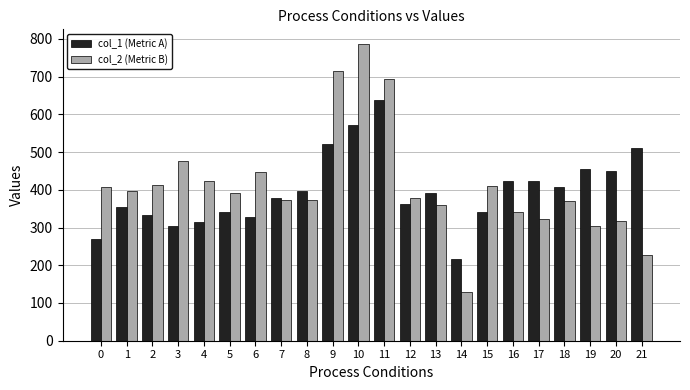

The col_1 (Metric A) series shows 522 at 9. True or false?

True